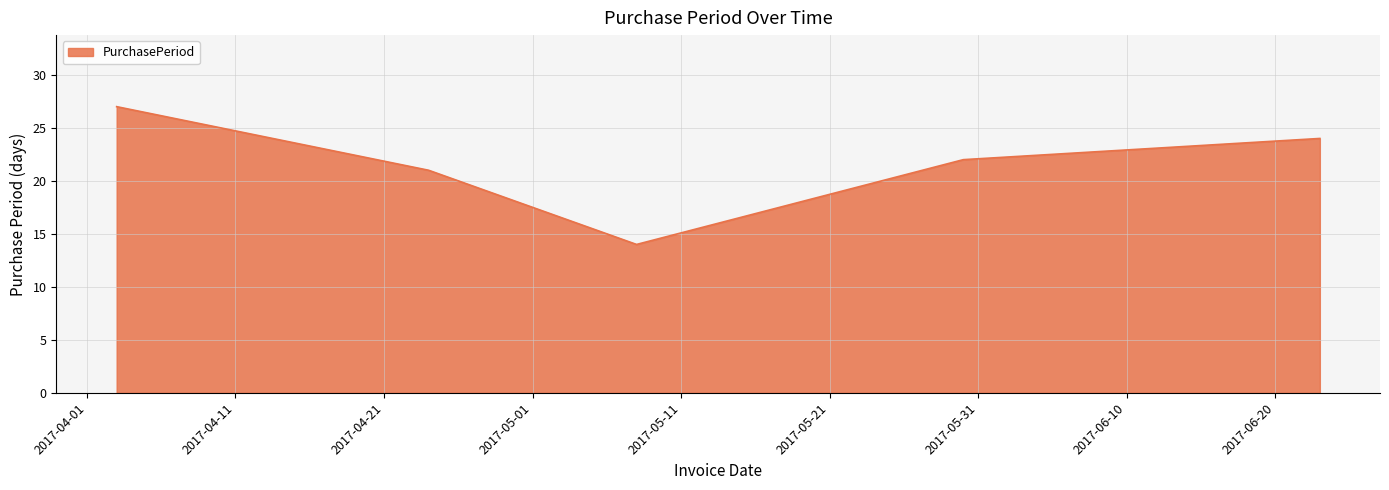

Reading left to right, list all the values displayed in this chart.

27	21	14	22	24